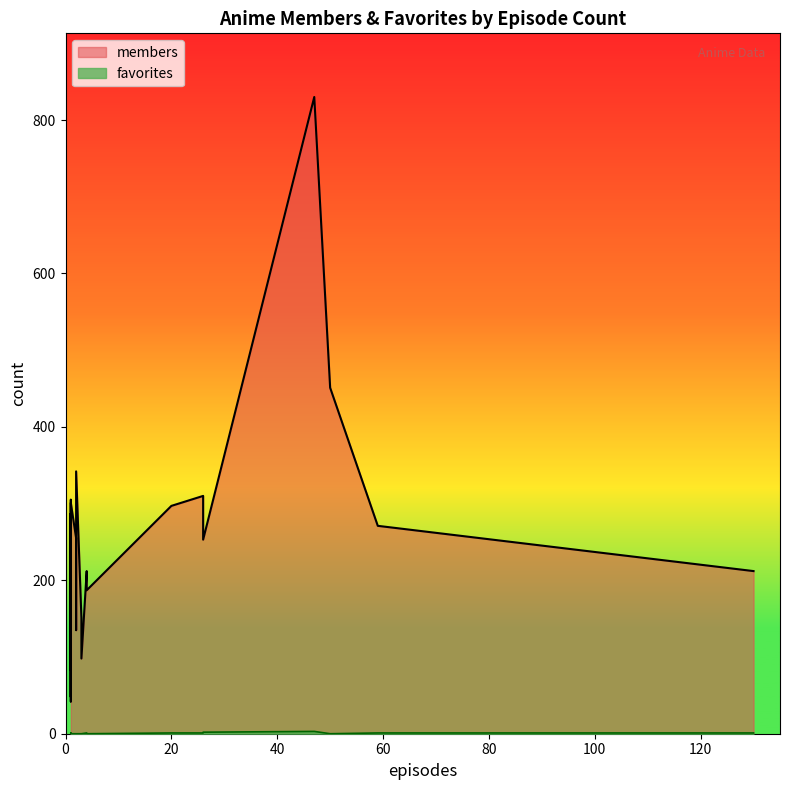

Which has a higher value, 22 or 16?

22